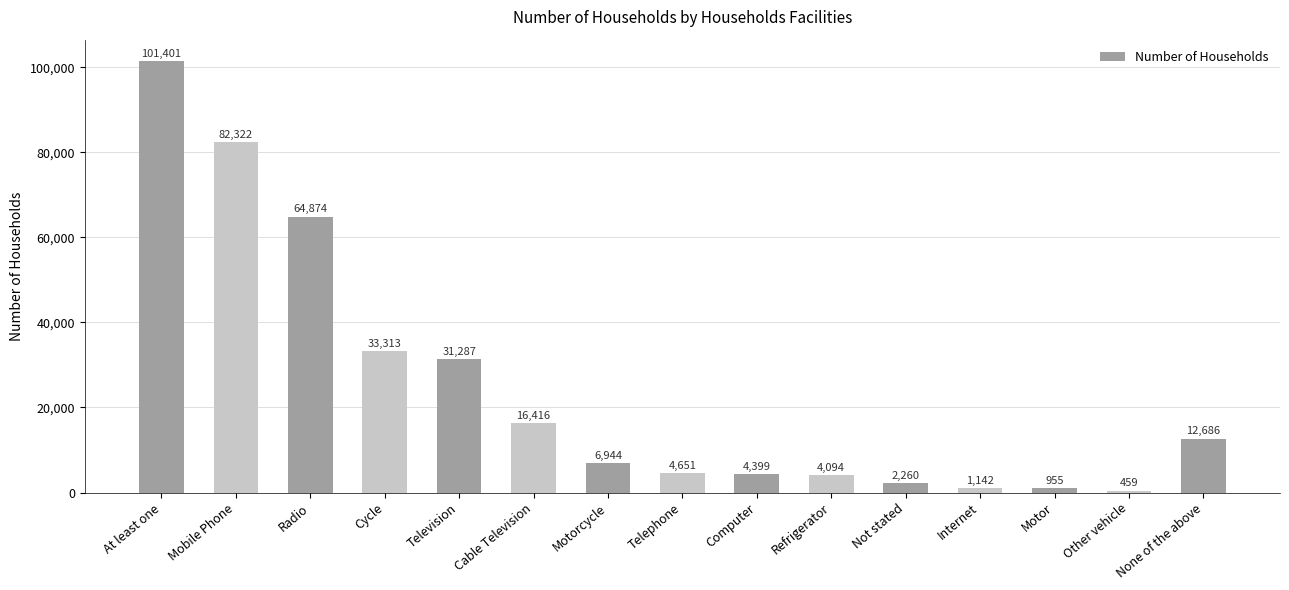

What is the value of the 9th bar from the left?

4399